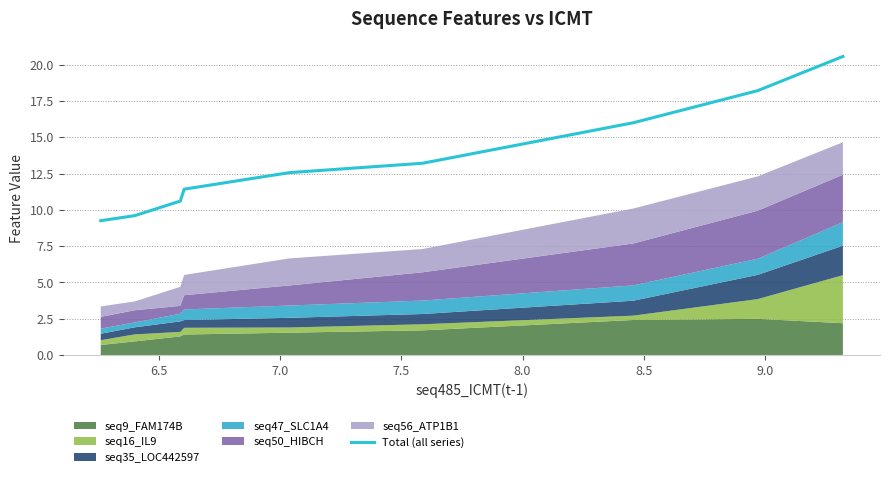

What is the maximum value for Total (all series)?

20.6